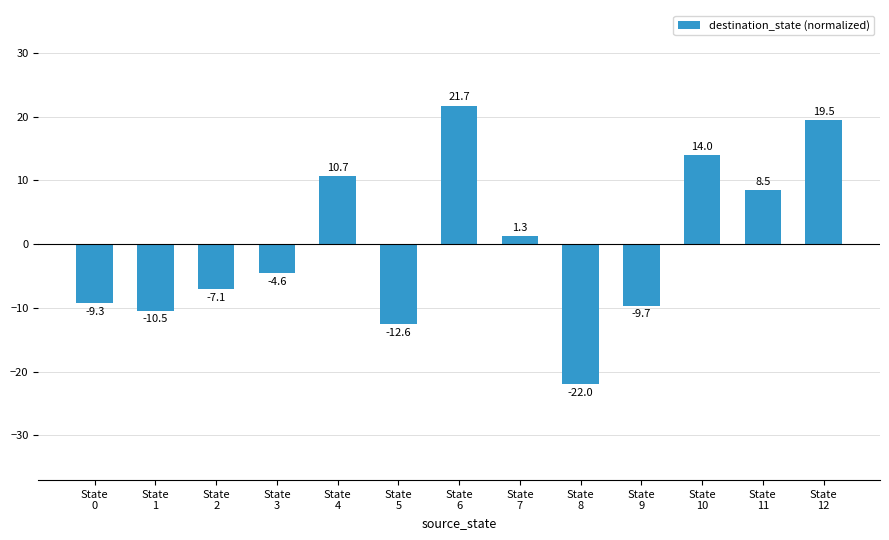

Rank the categories by value from lowest to highest.

State
8, State
5, State
1, State
9, State
0, State
2, State
3, State
7, State
11, State
4, State
10, State
12, State
6